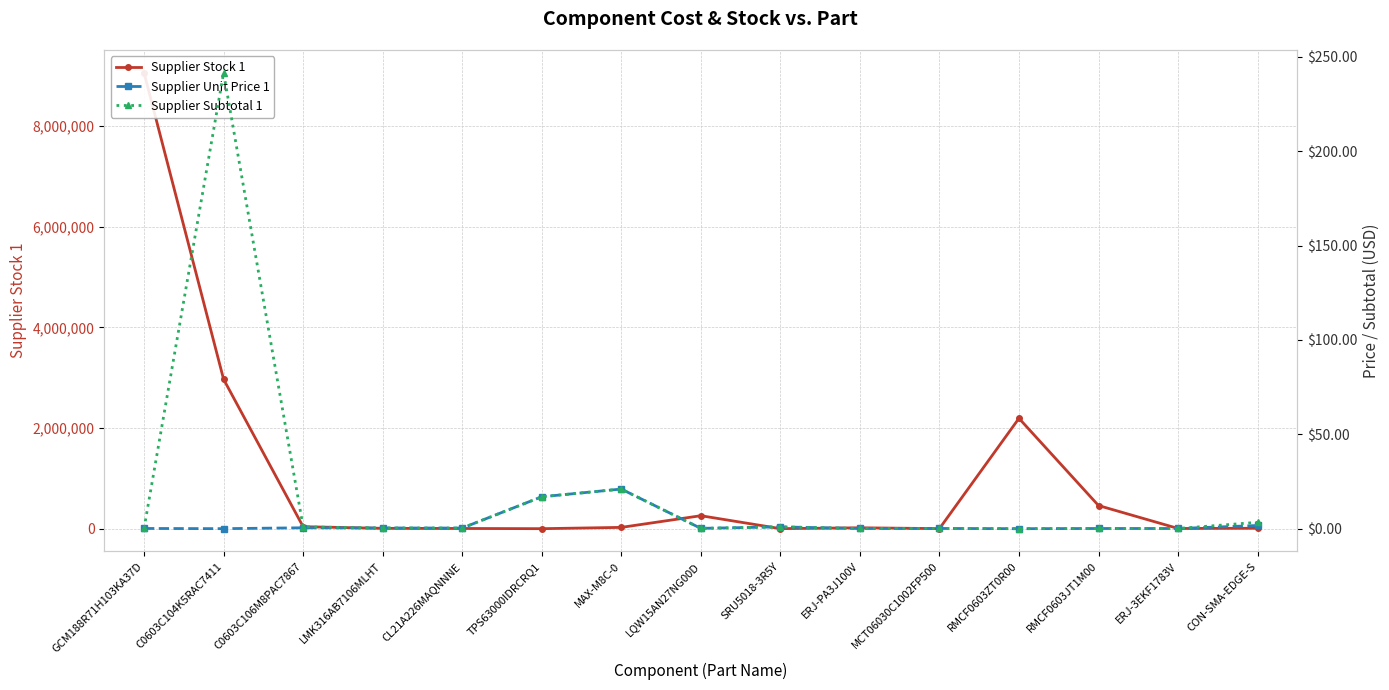

What position from the right is TPS63000IDRCRQ1?

10